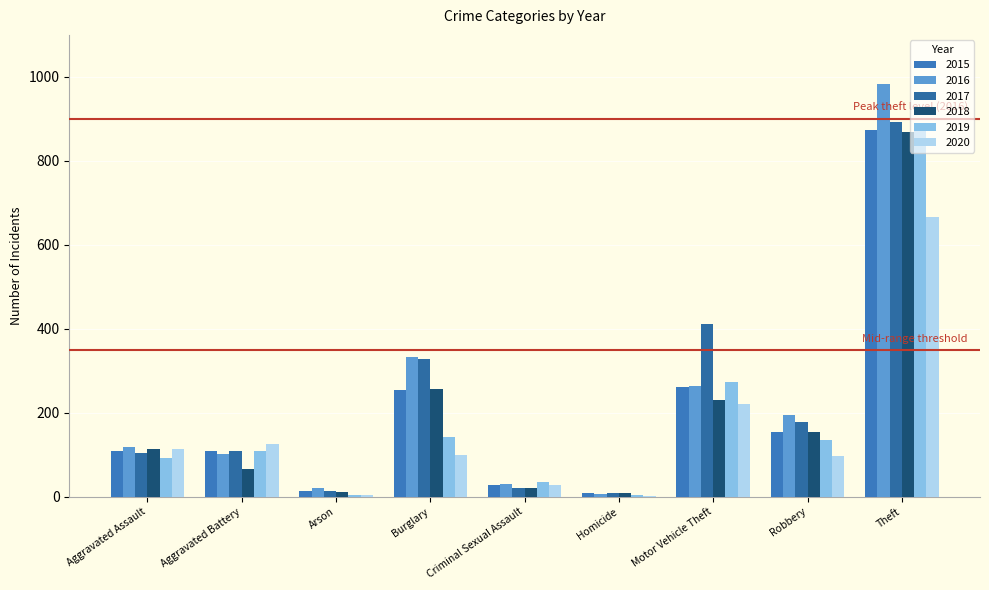

Is the value of 2017 at Aggravated Assault greater than the value of 2016 at Motor Vehicle Theft?

No